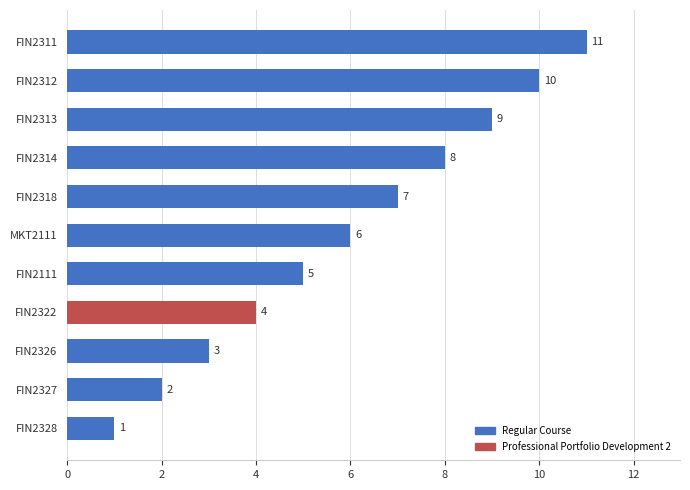

What is the sum of all values?

66